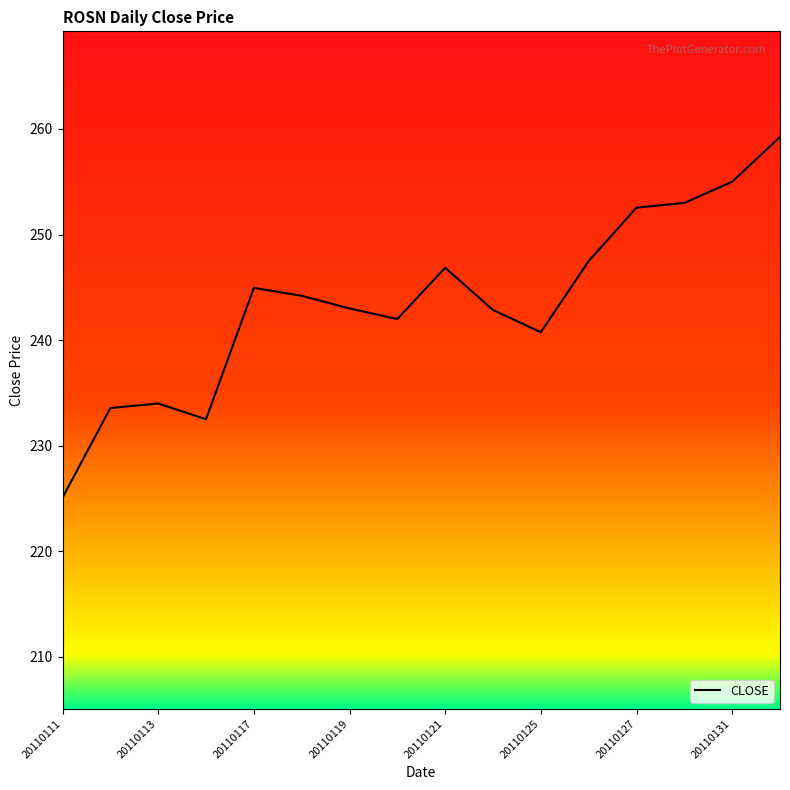

What is the difference between the maximum and minimum values?

34.2